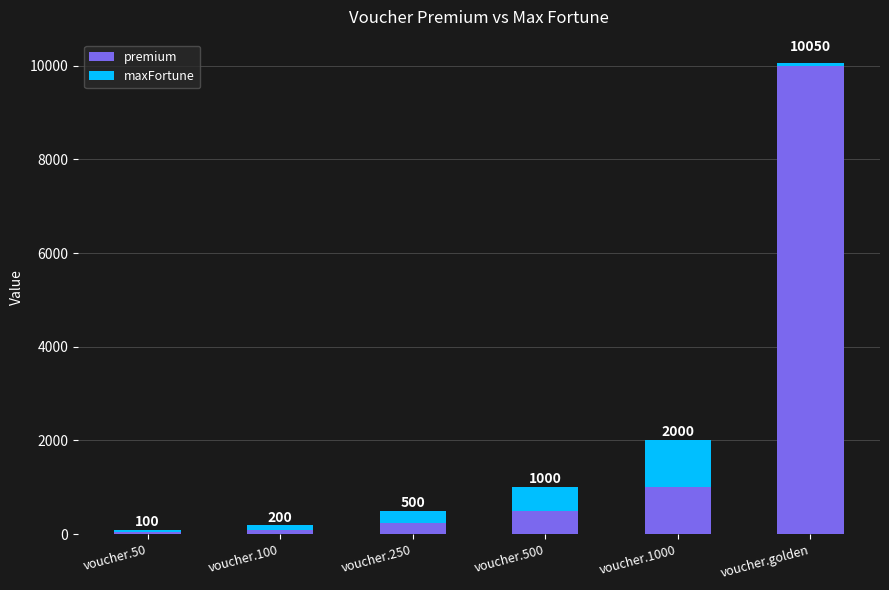

What is the lowest value of the premium series?

50